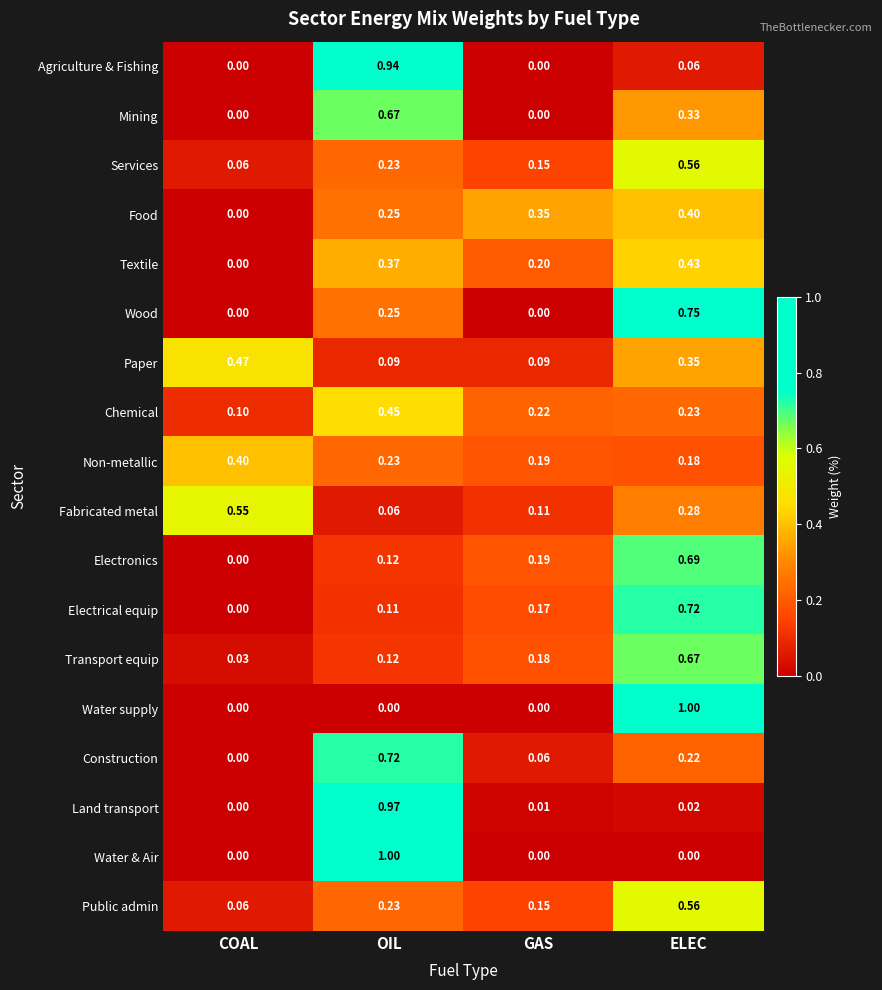

Rank the categories by Electronics value from lowest to highest.

COAL, OIL, GAS, ELEC